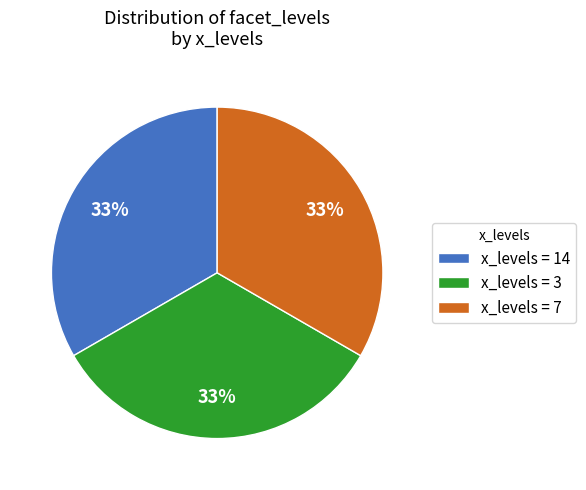

True or false: x_levels = 3 accounts for 19% of the total.

False